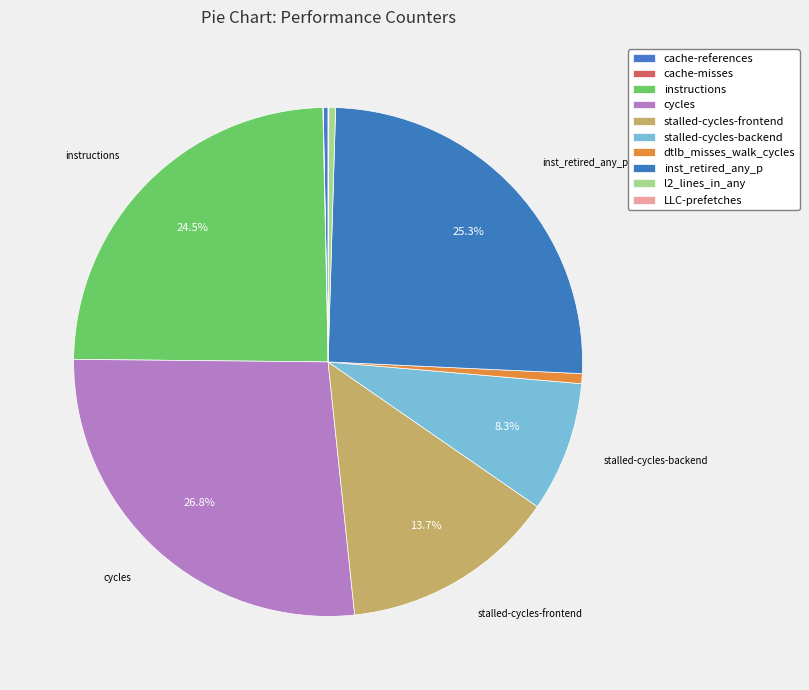

The inst_retired_any_p slice represents 39% of the pie. True or false?

False